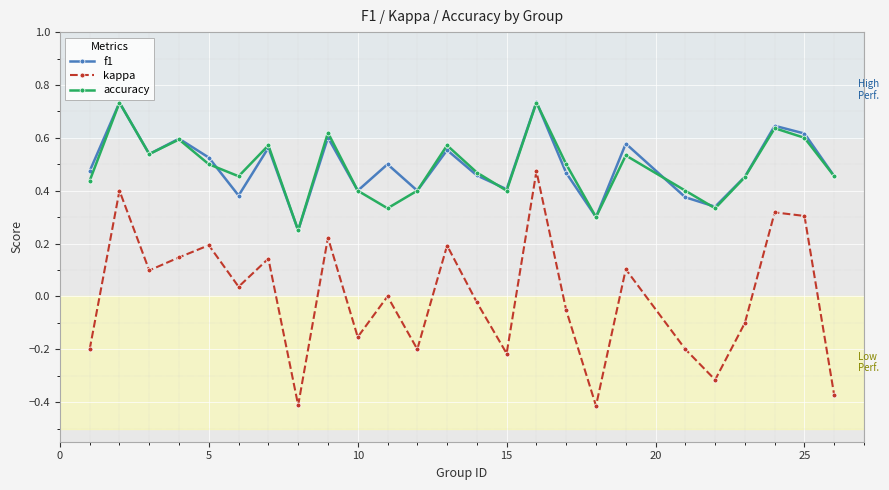

In kappa, how many points are higher than both neighbors (excluding endpoints)?

9